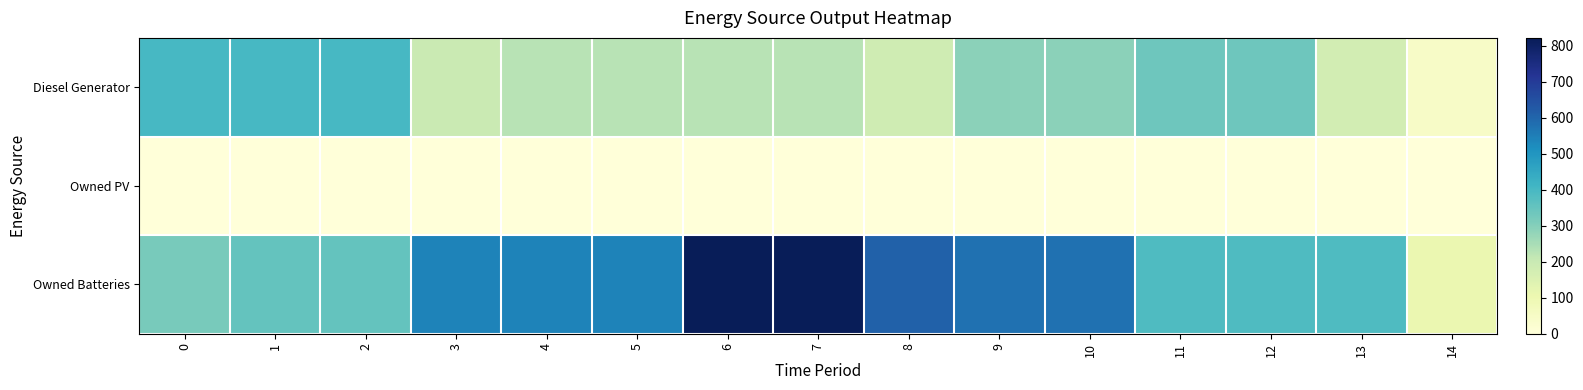

Which series has the largest range (max minus min)?

Owned Batteries